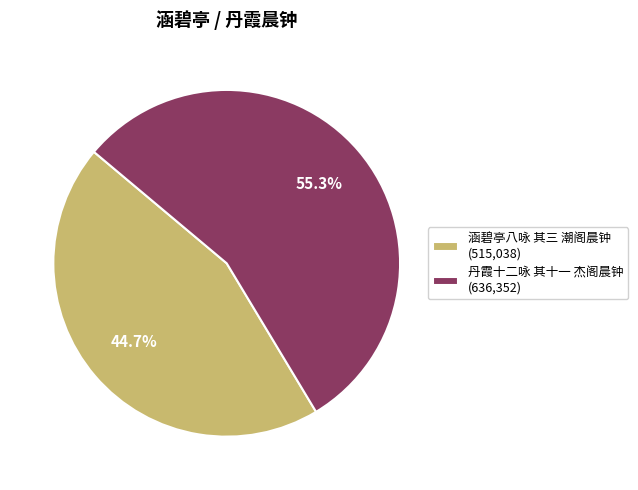

What percentage is NOT represented by 涵碧亭八咏 其三 潮阁晨钟?

55.3%